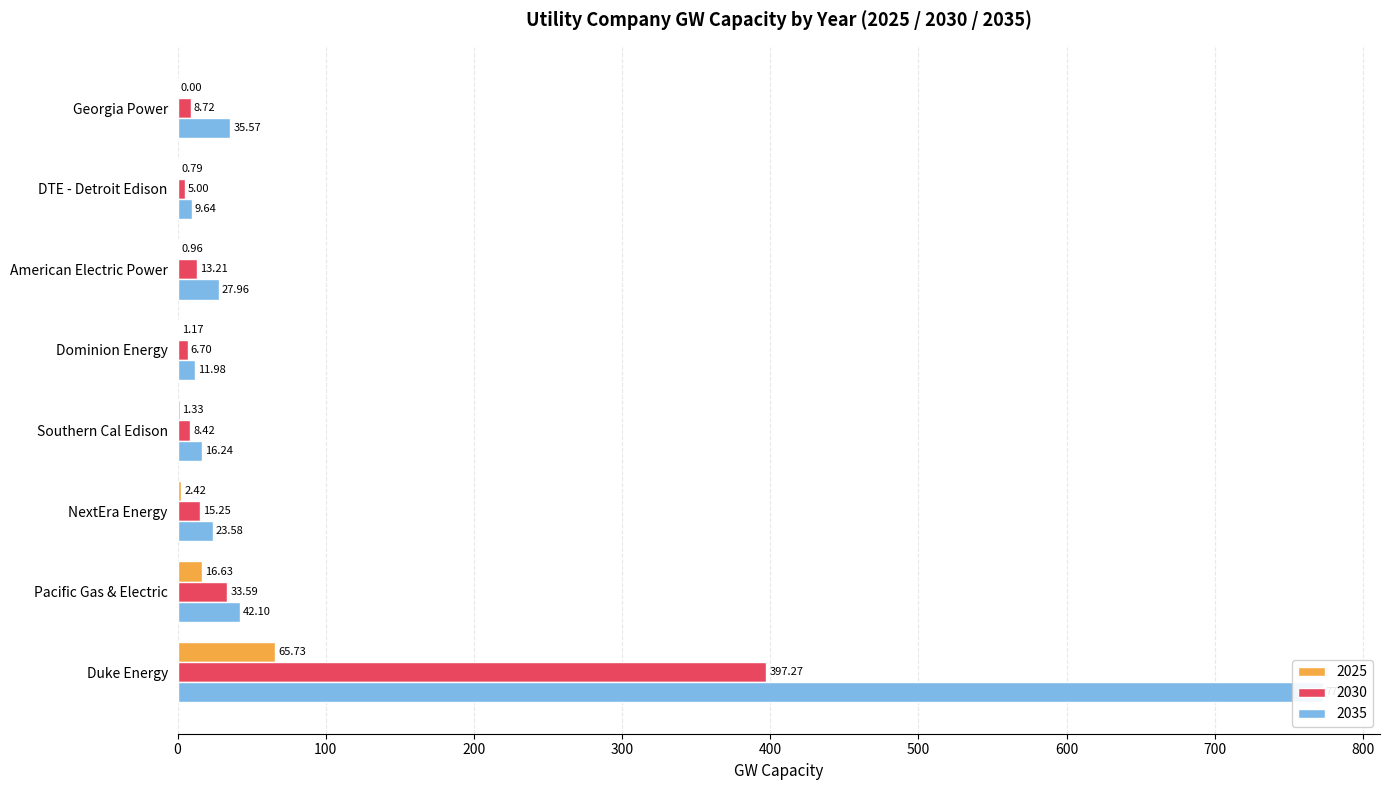

At which category does the chart reach its peak across all series?

Duke Energy